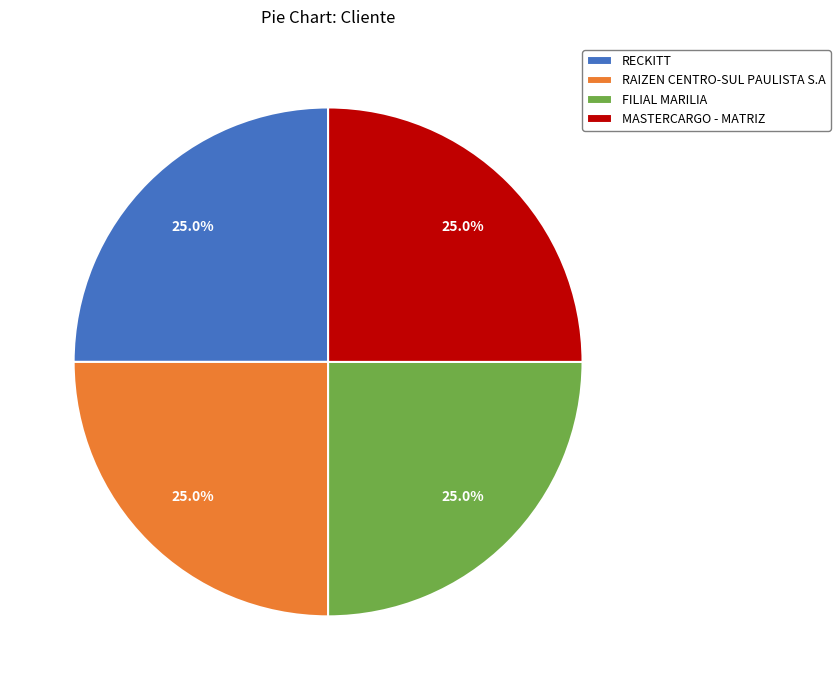

Approximately how many times larger is the value at RECKITT compared to MASTERCARGO - MATRIZ?

1.0